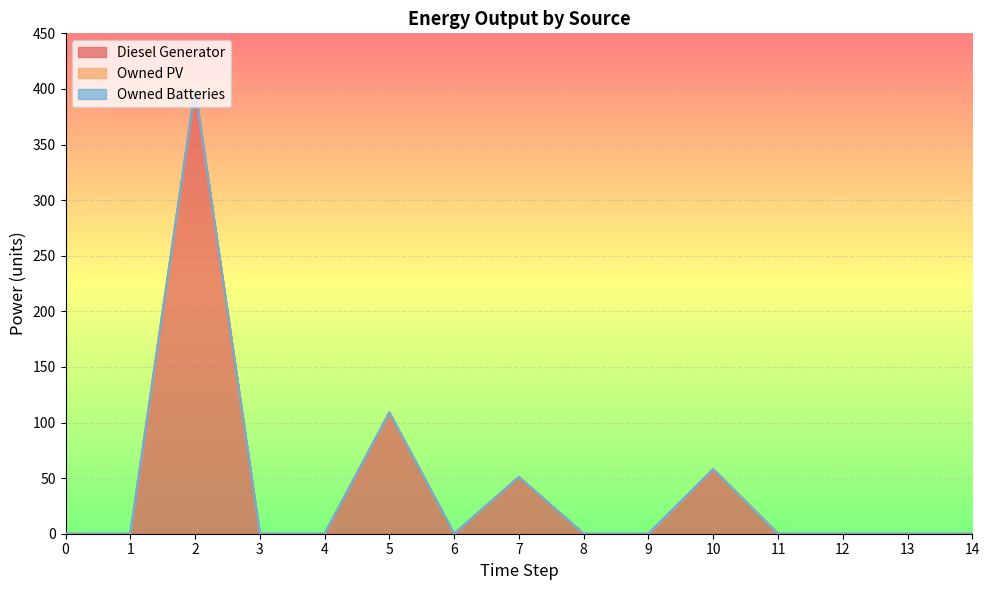

Between 2 and 9, which is larger?

2